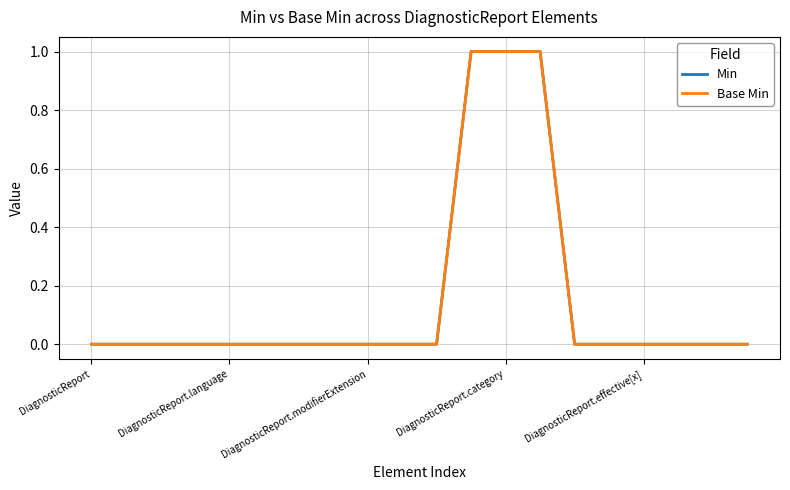

What is the highest value of the Min series?

1